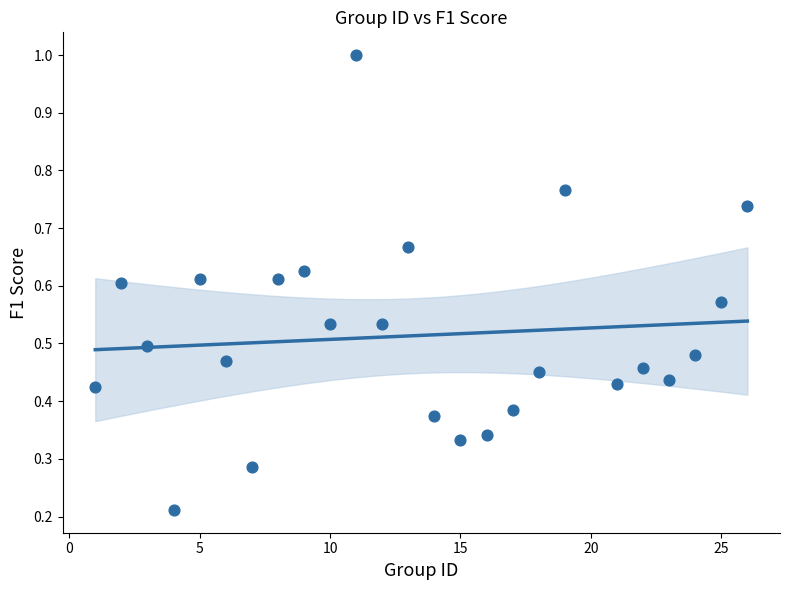

What is the range of X values (max minus min)?

25.0